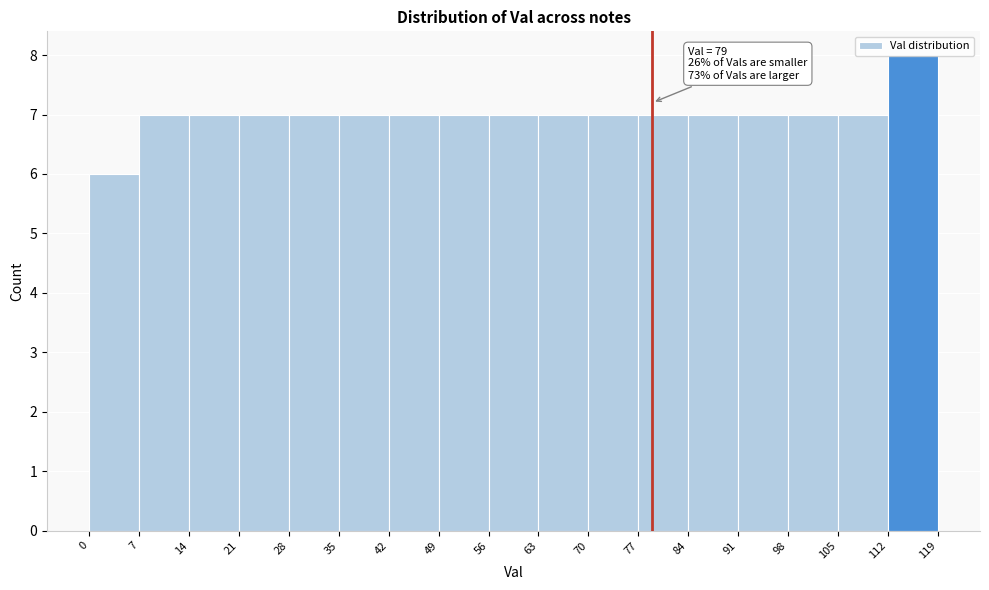

Over which range of the x-axis is the bar tallest?

112 to 119